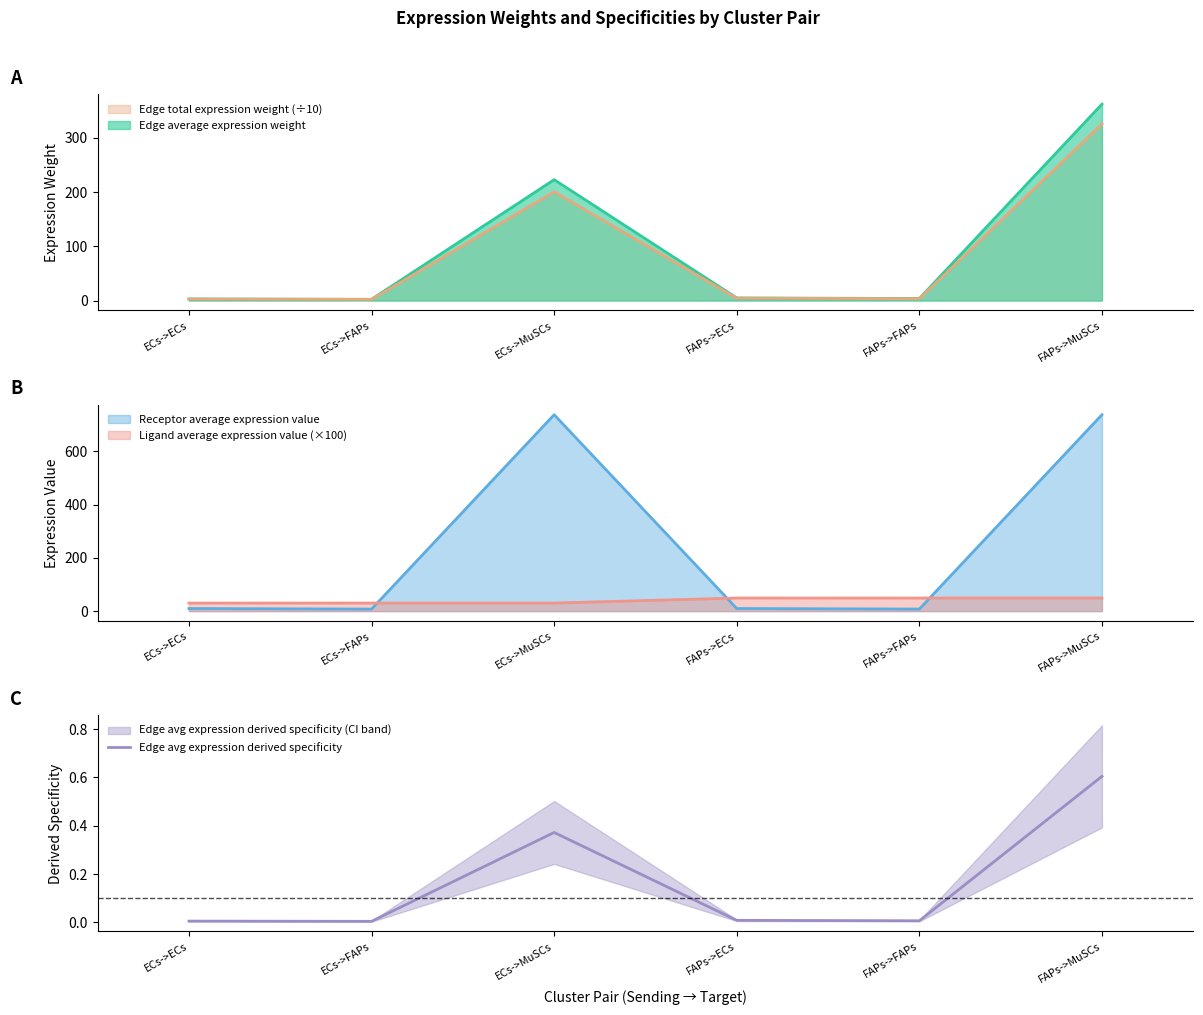

The chart shows a value of 0.0 at ECs->ECs. True or false?

True